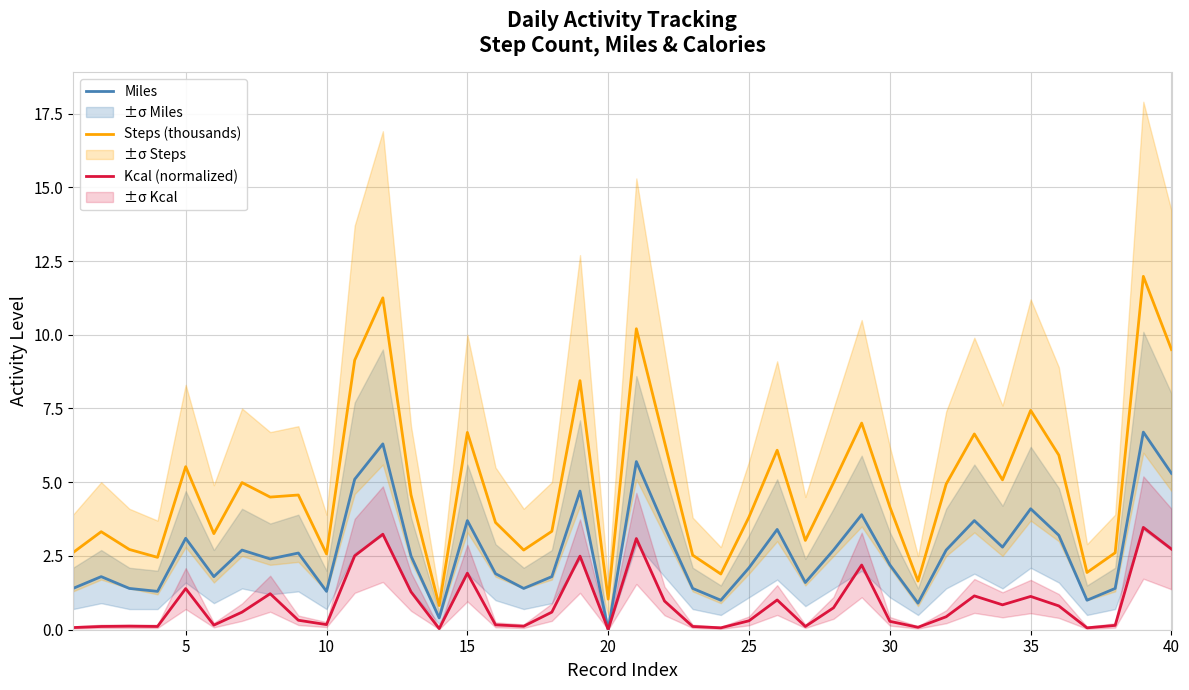

Is it true that Kcal (normalized) equals 0.3 at 25?

True